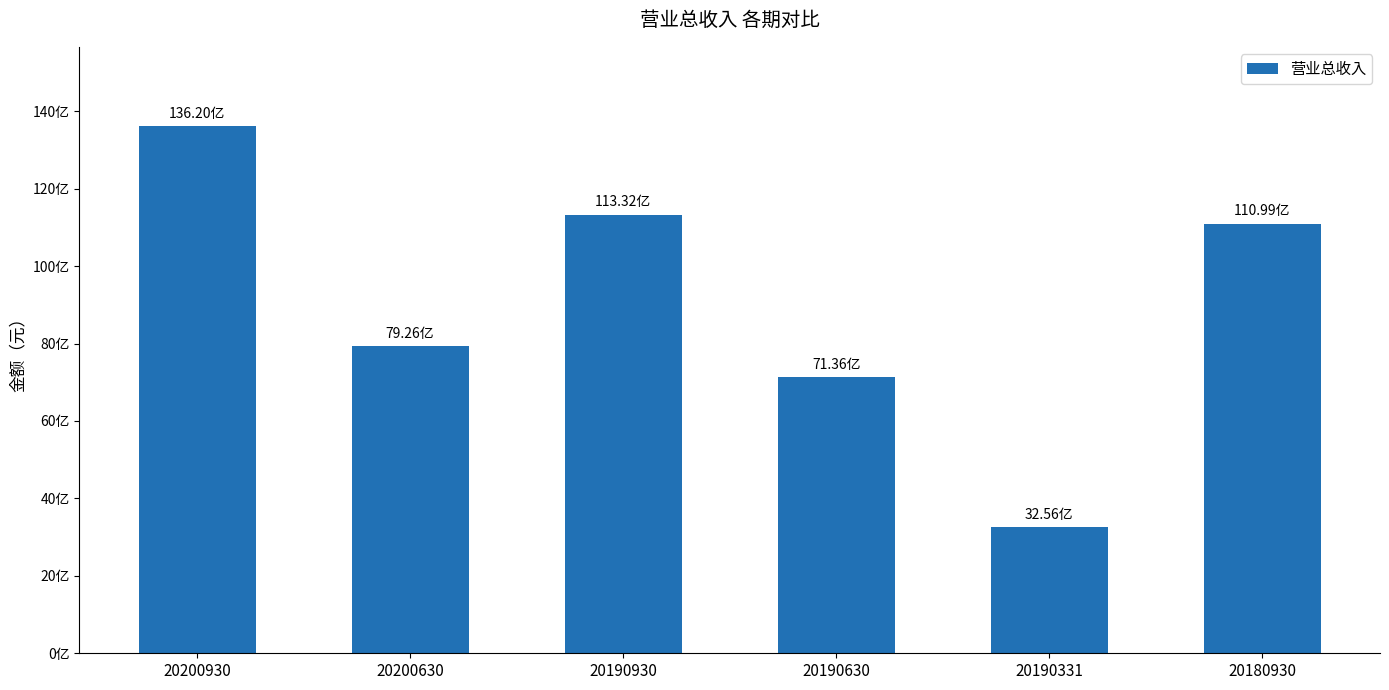

List the labels in order of value, smallest first.

20190331, 20190630, 20200630, 20180930, 20190930, 20200930